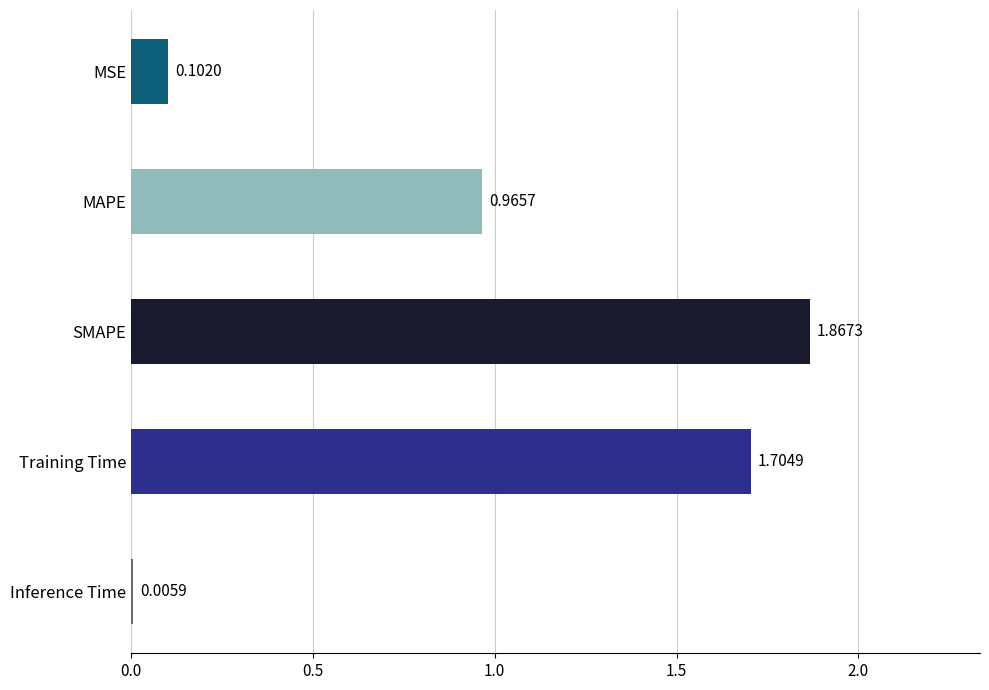

Where is the data nearest to the value 0?

Inference Time